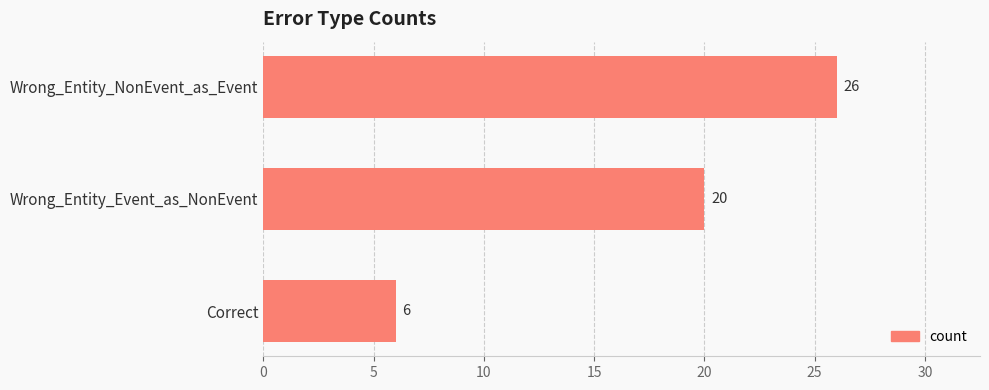

At which label is the value closest to 16?

Wrong_Entity_Event_as_NonEvent